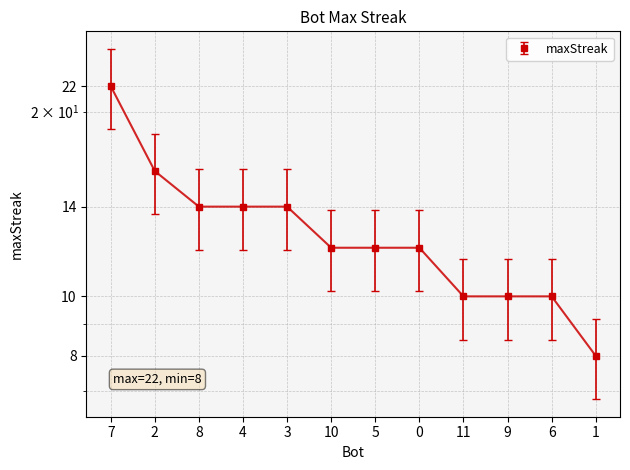

Reading left to right, transcribe all the data shown in this chart.

22	16	14	14	14	12	12	12	10	10	10	8